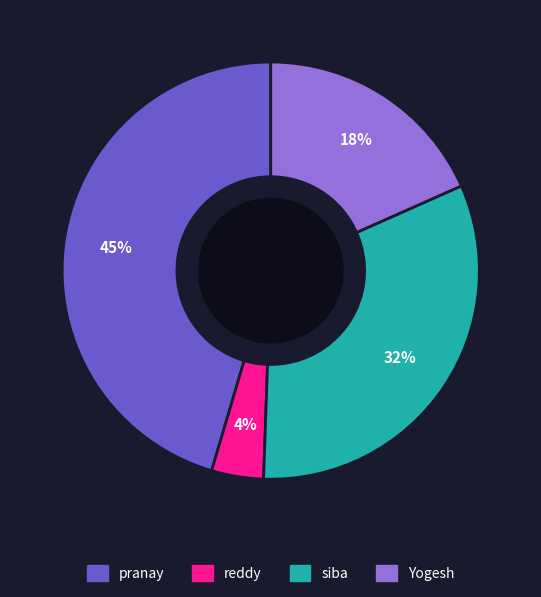

Approximately how many times larger is the value at reddy compared to pranay?

0.1